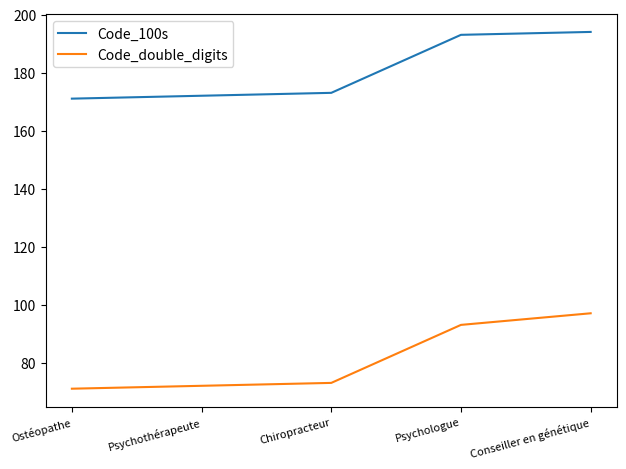

Is it true that Code_100s equals 173 at Chiropracteur?

True